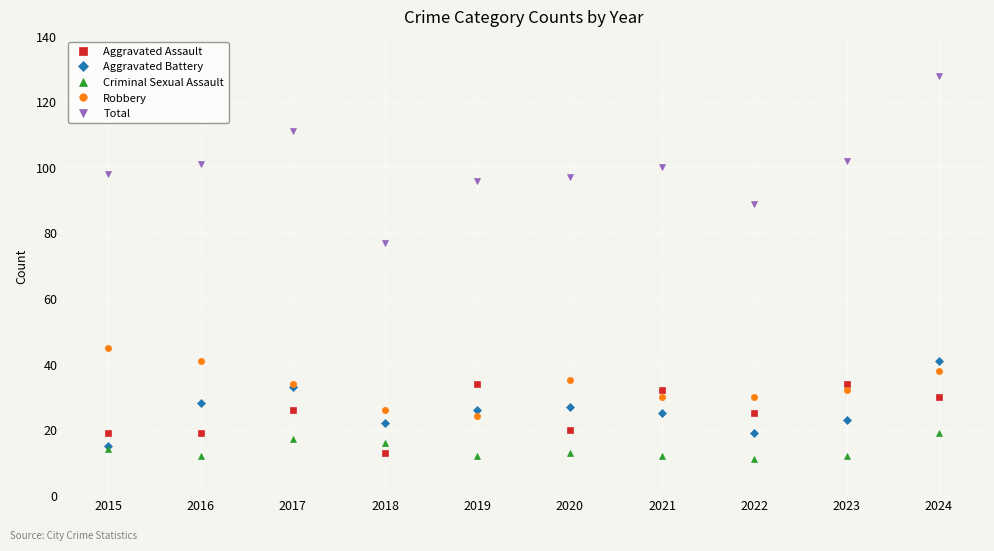

Reading left to right, extract all data points from this chart.

Aggravated Assault: 2015=19	2016=19	2017=26	2018=13	2019=34	2020=20	2021=32	2022=25	2023=34	2024=30
Aggravated Battery: 2015=15	2016=28	2017=33	2018=22	2019=26	2020=27	2021=25	2022=19	2023=23	2024=41
Criminal Sexual Assault: 2015=14	2016=12	2017=17	2018=16	2019=12	2020=13	2021=12	2022=11	2023=12	2024=19
Robbery: 2015=45	2016=41	2017=34	2018=26	2019=24	2020=35	2021=30	2022=30	2023=32	2024=38
Total: 2015=98	2016=101	2017=111	2018=77	2019=96	2020=97	2021=100	2022=89	2023=102	2024=128